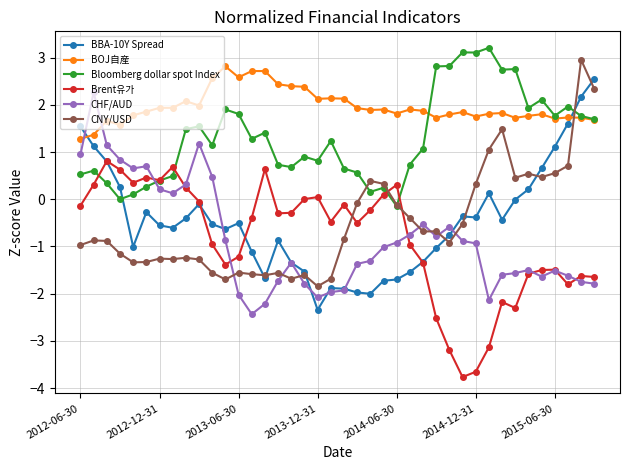

What is the value of the Brent유가 point at the 16th from the left?

-0.3